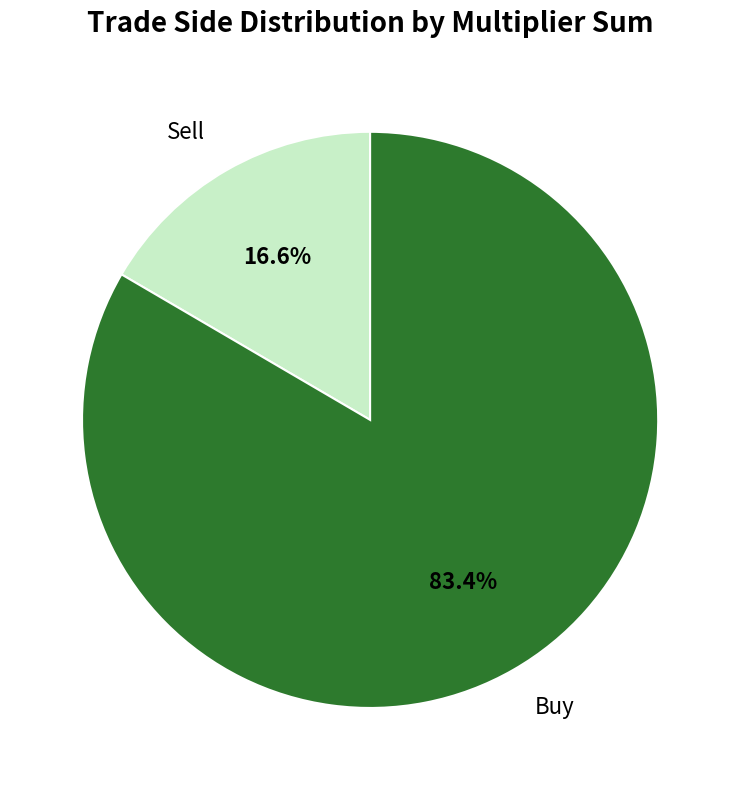

Is there any slice that represents more than half of the pie?

Yes